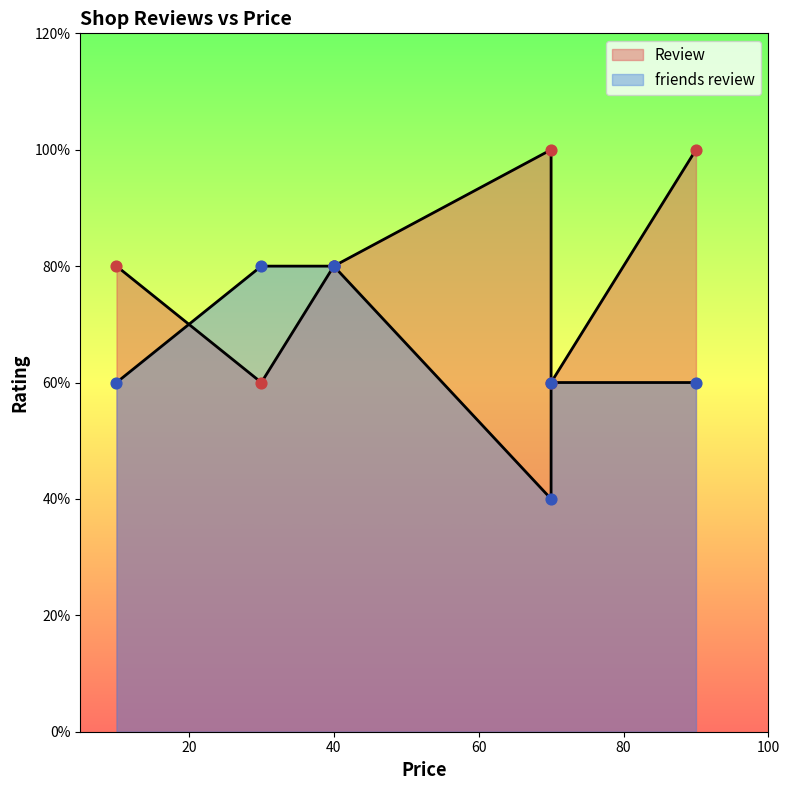

Which series has the largest total across all categories?

Review